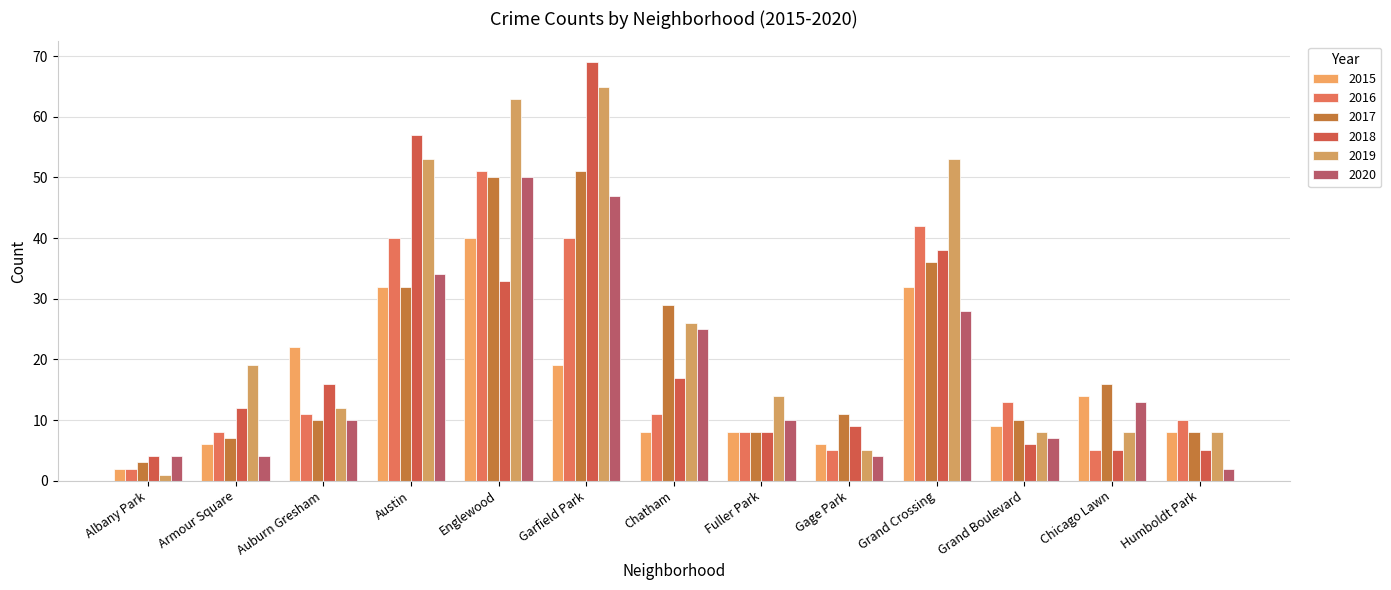

Which category has the lowest value in the 2016 series?

Albany Park